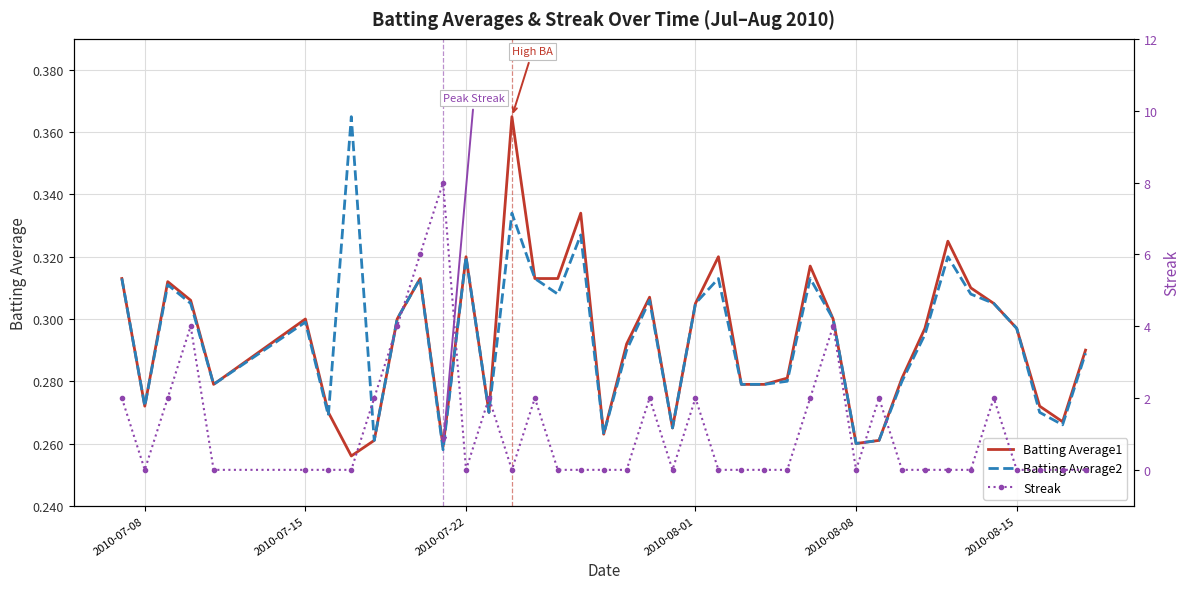

Is it true that Batting Average2 equals 0.1 at 2010-07-15?

False